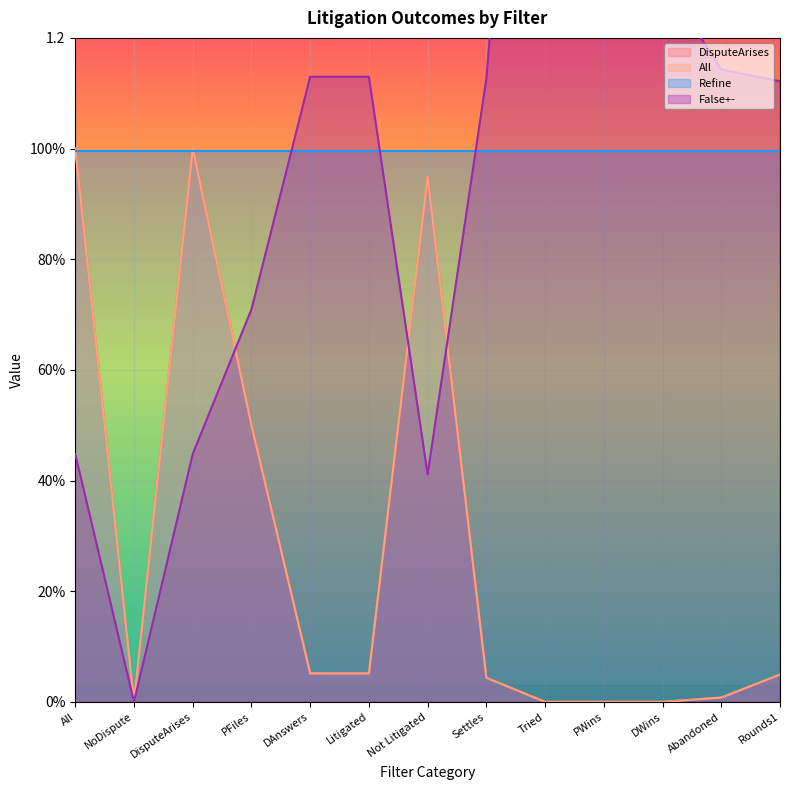

At how many categories does at least one series exceed 1?

8